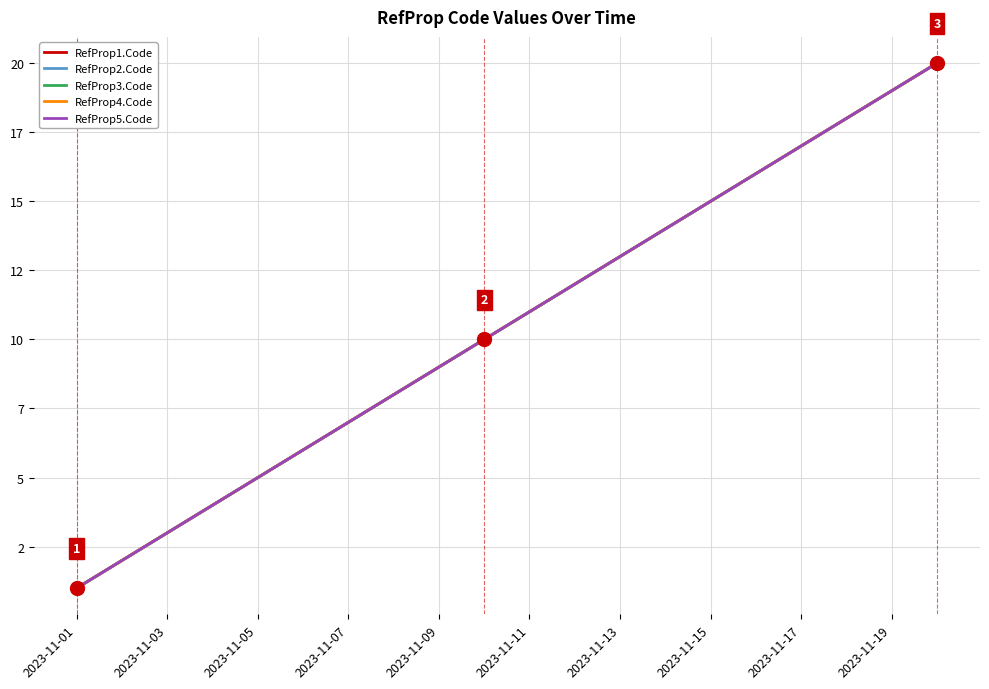

Does the chart have visible grid lines?

Yes